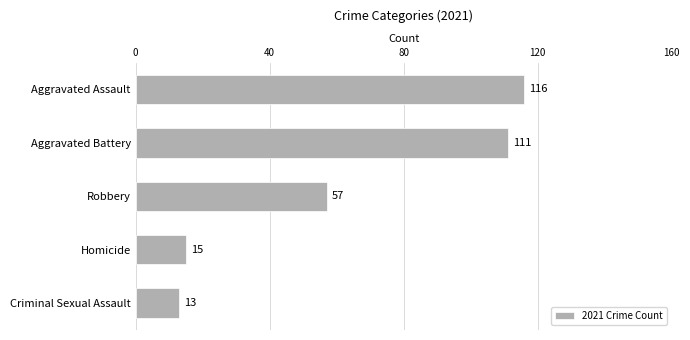

Does the chart contain stacked bars?

No